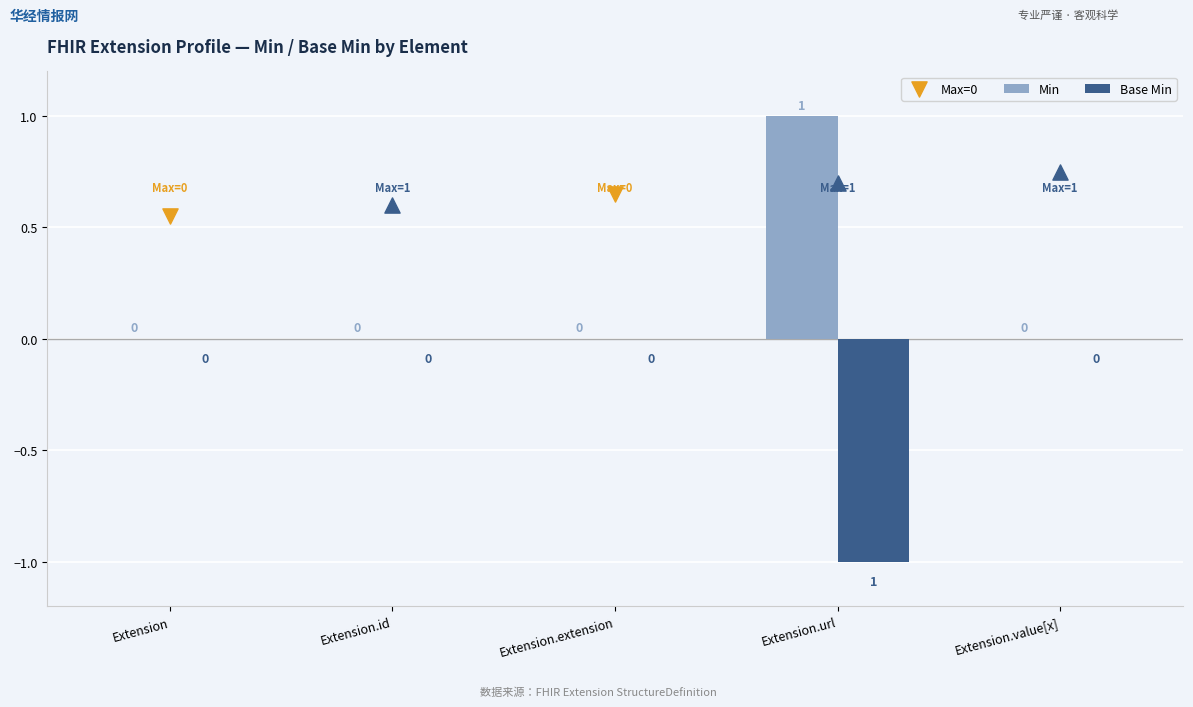

Which series has the largest total across all categories?

Min